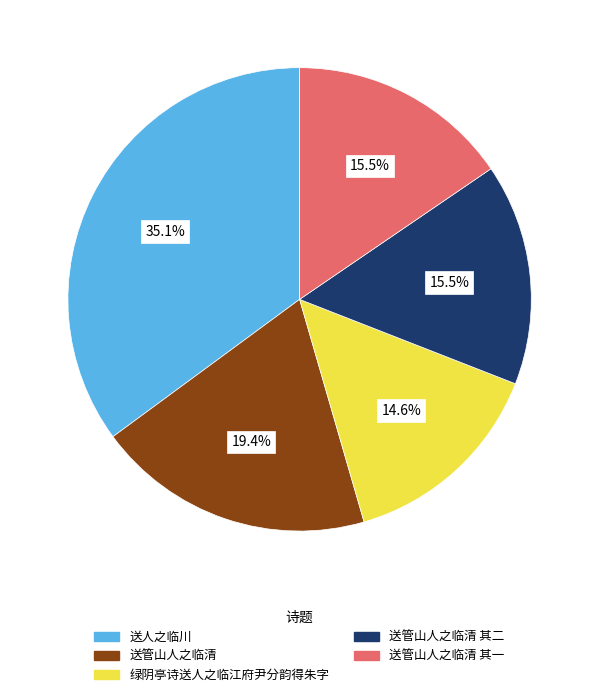

Does any single category account for the majority?

No